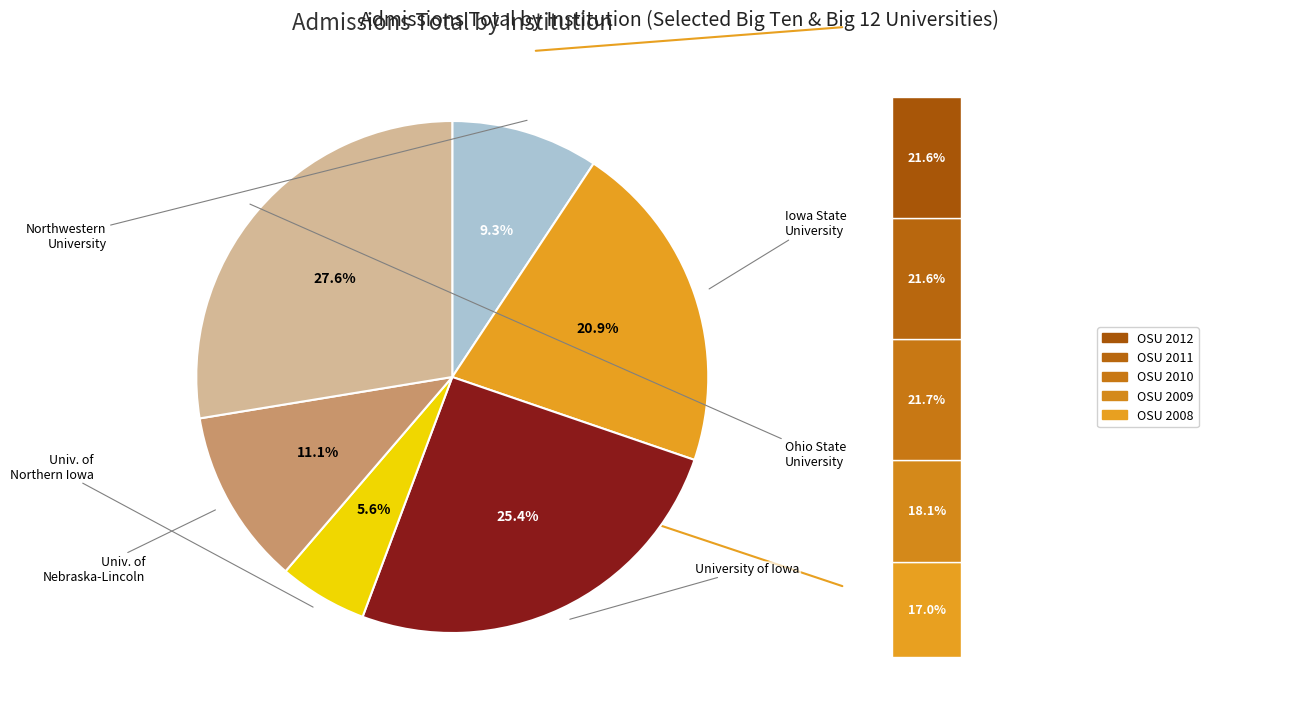

Rank the categories by value from highest to lowest.

Ohio State University-Main Campus, University of Iowa, Iowa State University, University of Nebraska-Lincoln, Northwestern University, University of Northern Iowa